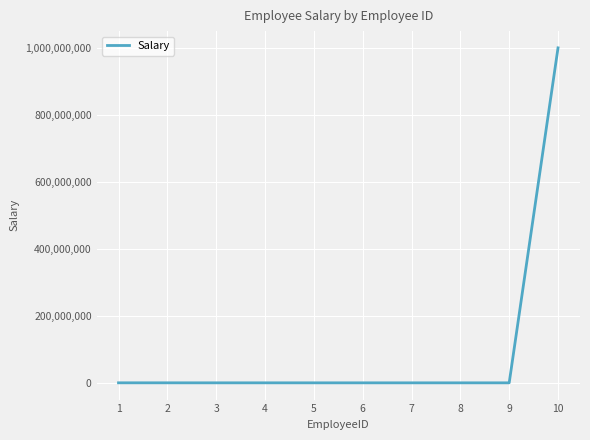

What is the maximum value shown in the chart?

1000000000